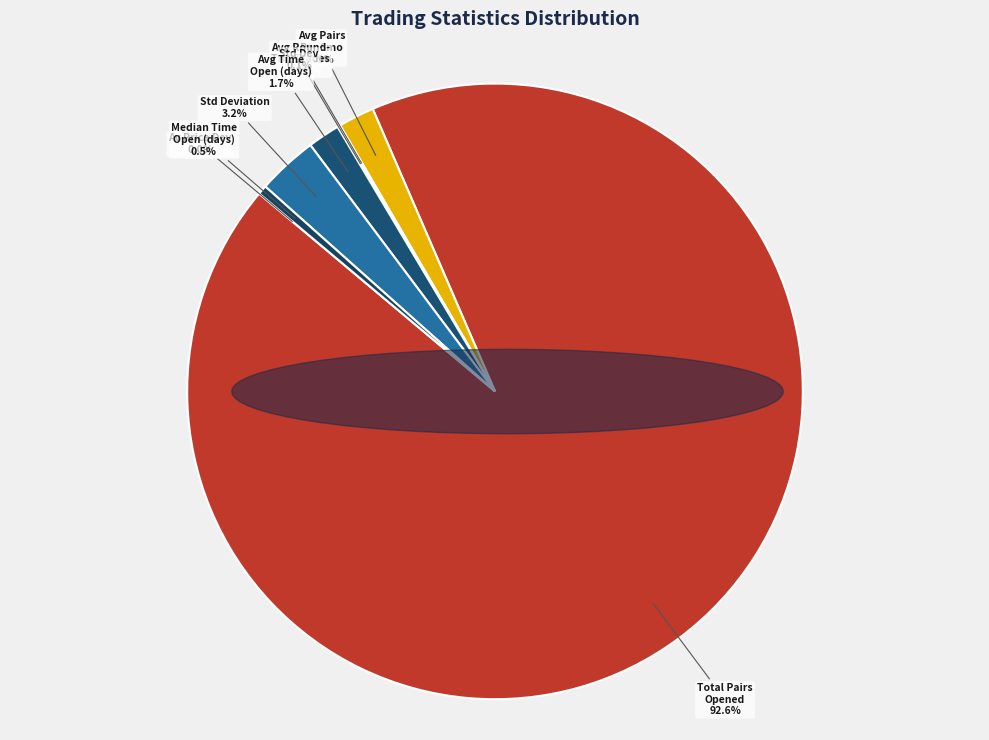

Rank the categories by value from highest to lowest.

Total_number_of_pairs_opened, Standard_Deviation, Avg_pairs_per_six_months, Avg_time_pairs_open_days, Median_time_pairs_open_days, Standard_Dev, Avg_round-trip_trades, Av_Price_Dev_trigger_openpa